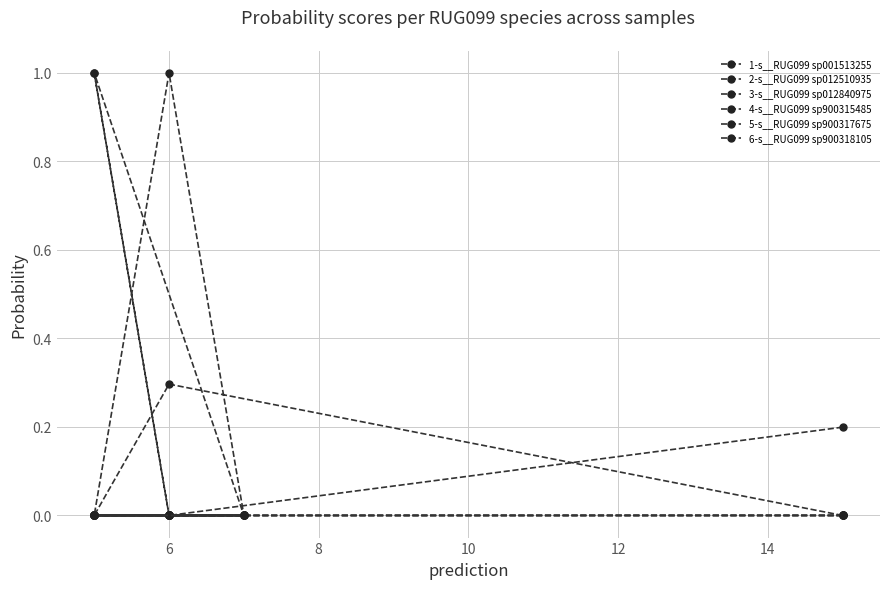

True or false: 4-s__RUG099 sp900315485 and 1-s__RUG099 sp001513255 intersect in this chart.

False